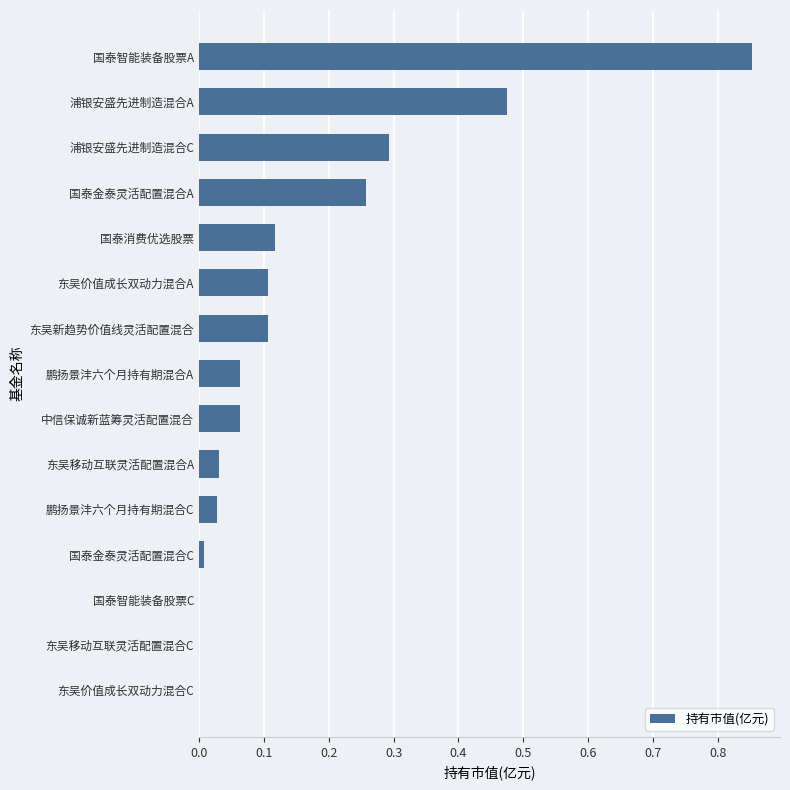

True or false: the data shows 0.1 at 鹏扬景沣六个月持有期混合A.

True